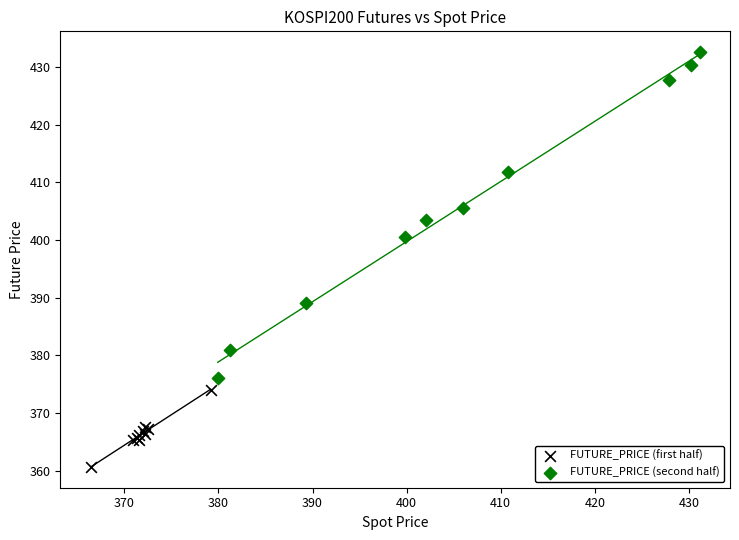

Which series contains the highest Y value?

FUTURE_PRICE (second half)